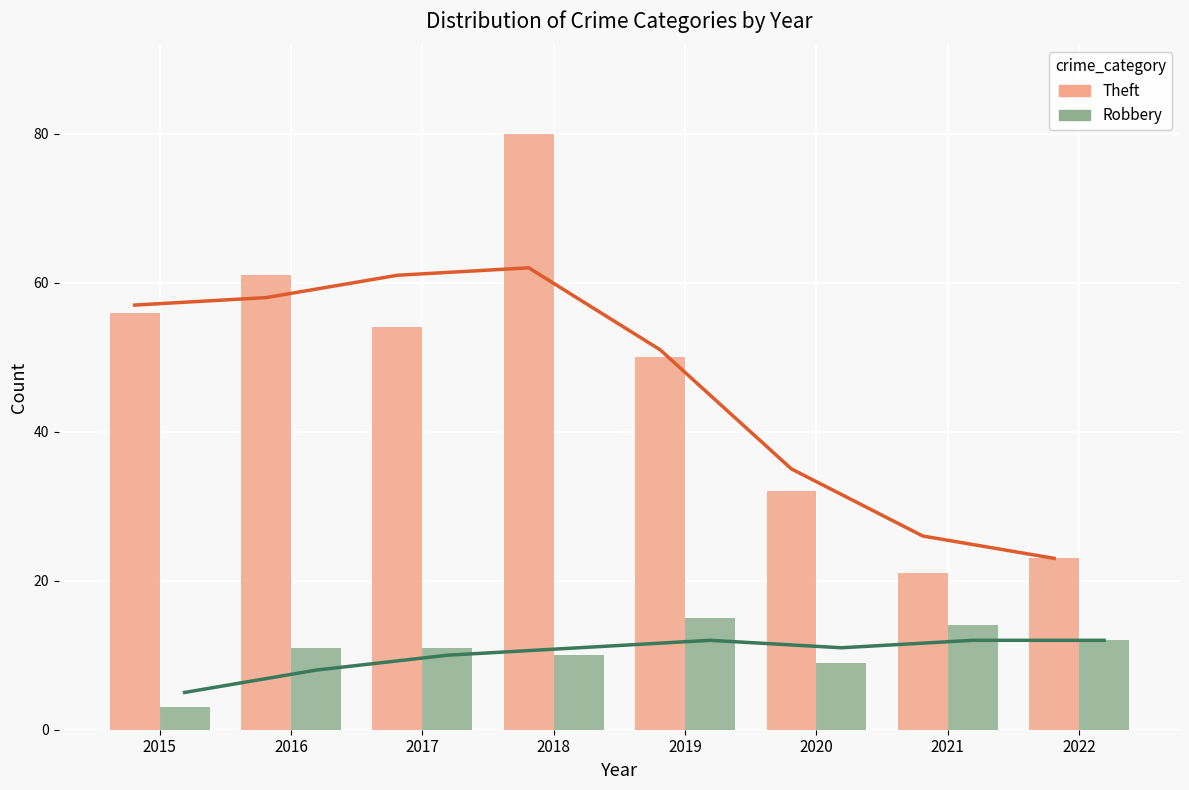

Reading left to right, extract all data points from this chart.

Theft: 56	61	54	80	50	32	21	23
Robbery: 3	11	11	10	15	9	14	12